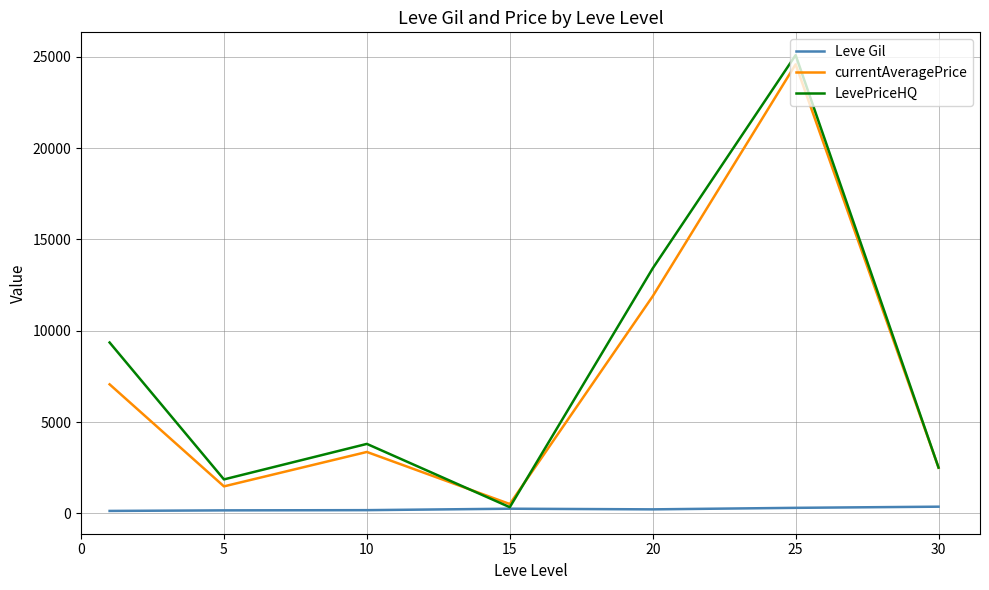

Which series has the largest range (max minus min)?

LevePriceHQ